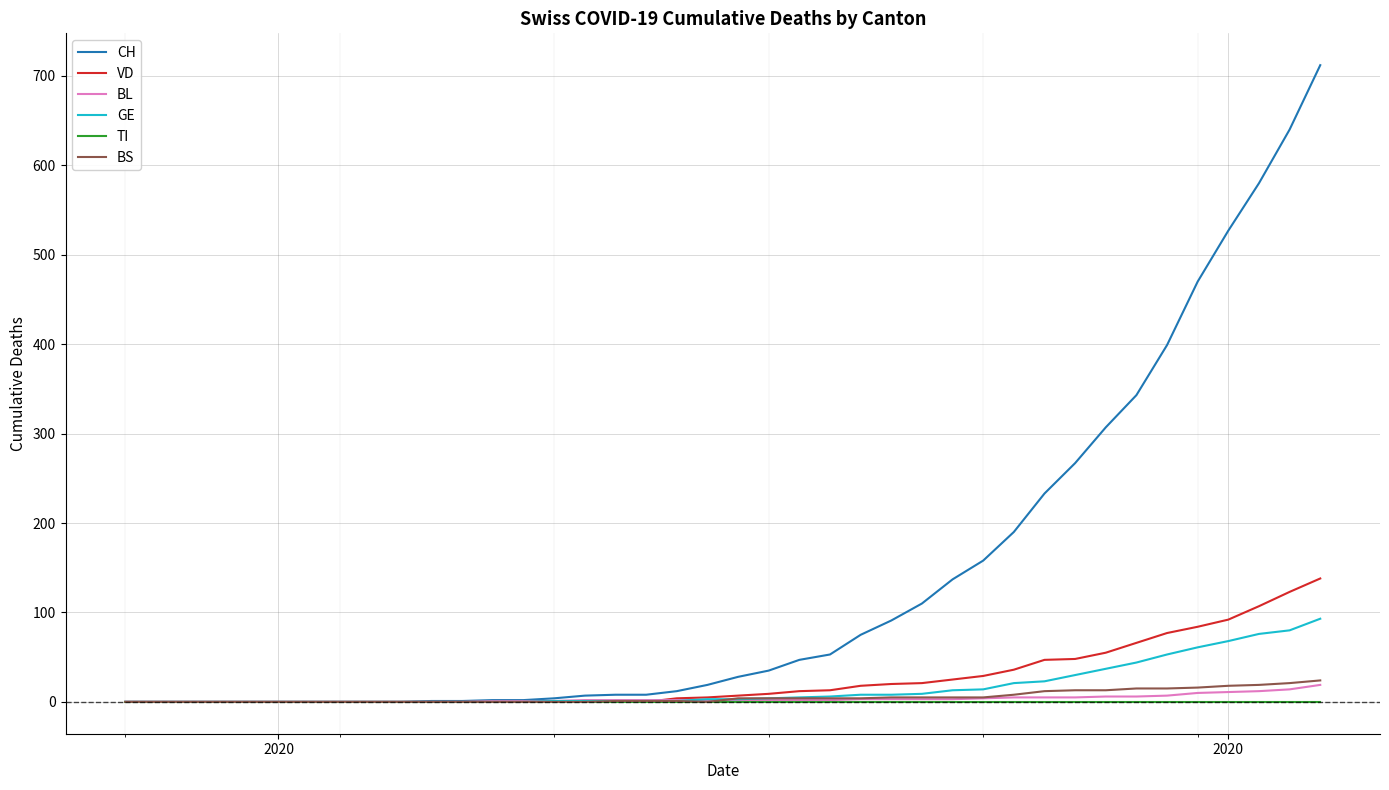

Which series has the largest total across all categories?

CH